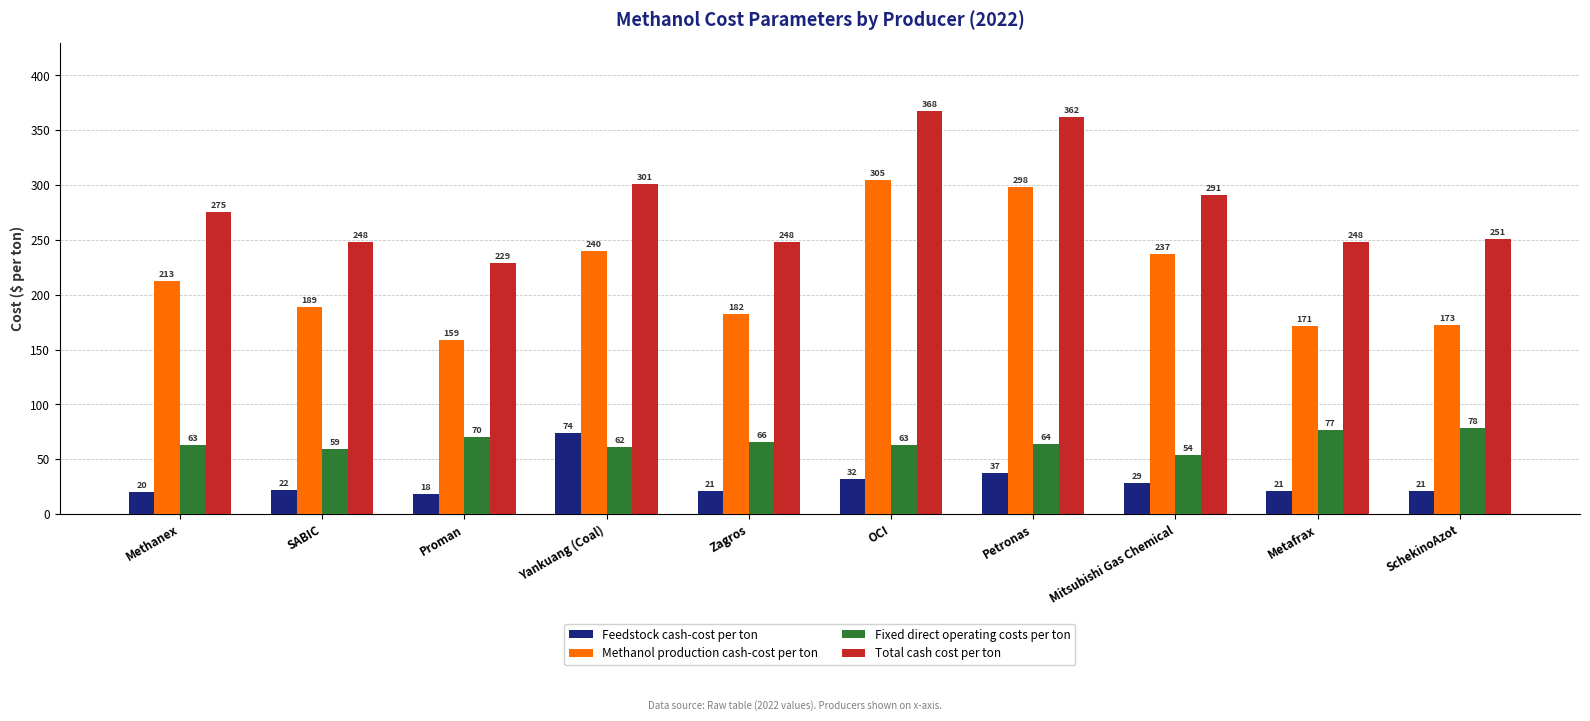

What is the value of the Total cash cost per ton bar at the 2nd from the left?

247.9